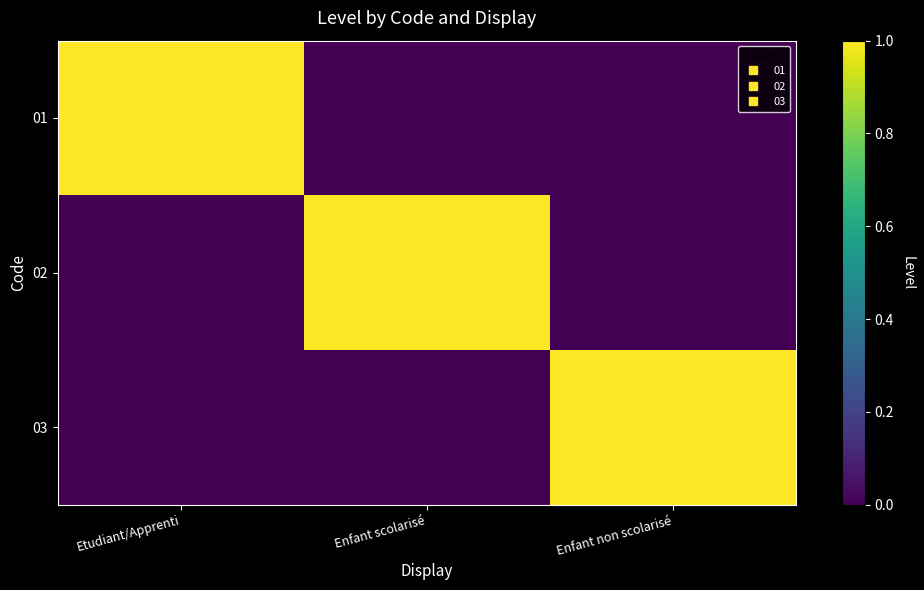

At which category is the sum across all series the highest?

Etudiant/Apprenti